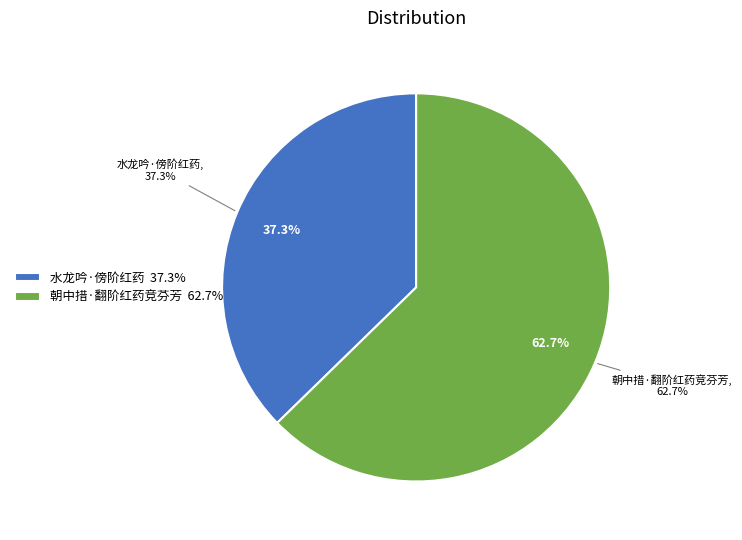

True or false: 水龙吟·傍阶红药 accounts for 45% of the total.

False